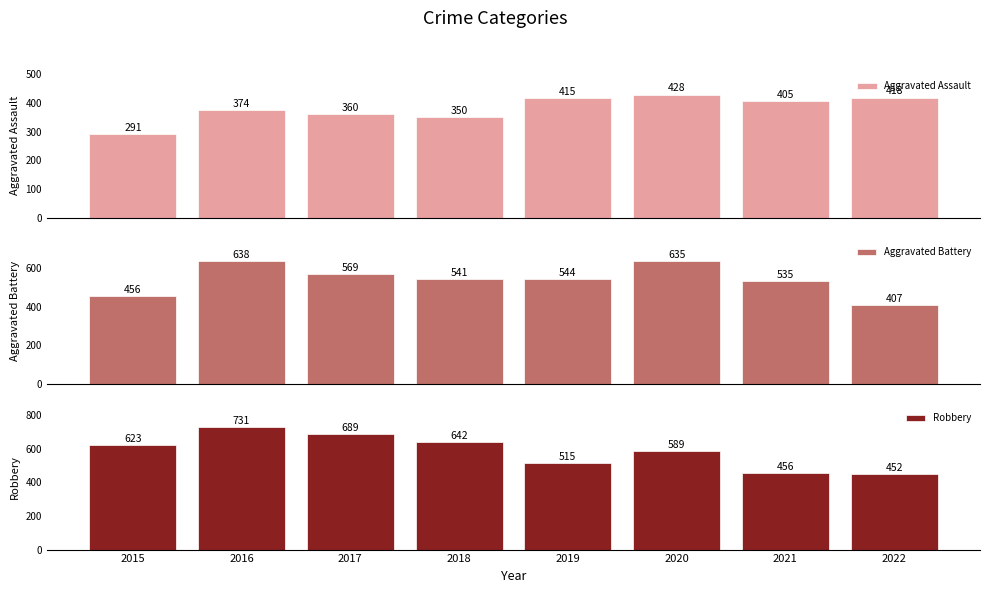

True or false: Aggravated Battery has a value of 1107 at 2016.

False